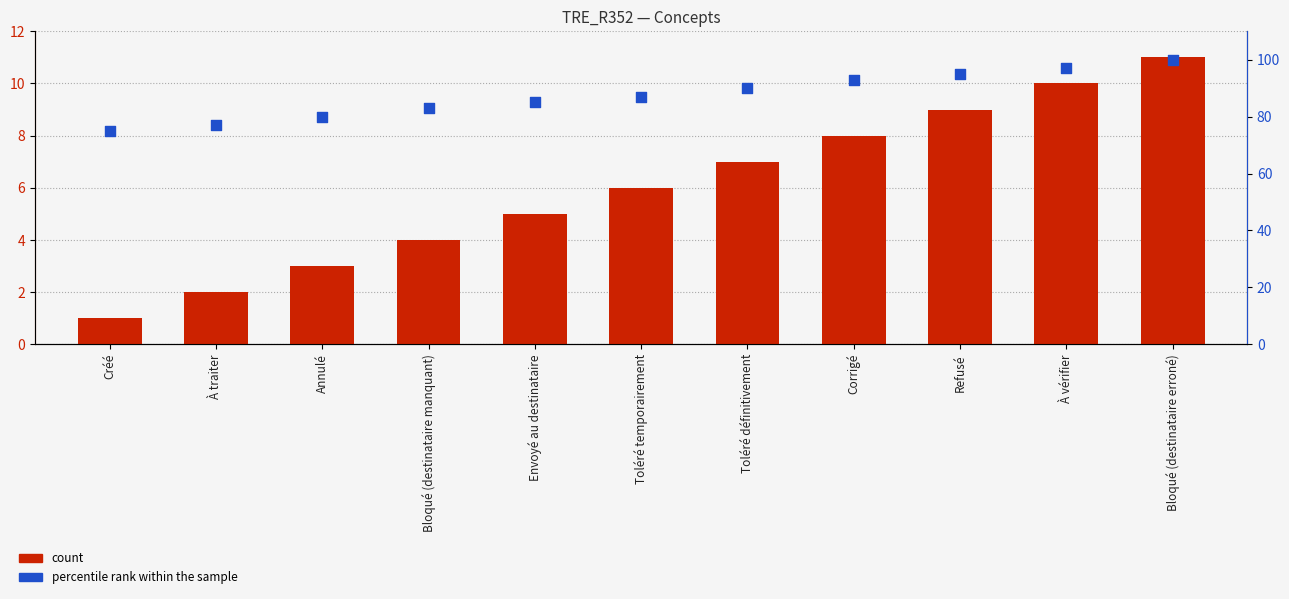

Which series reaches the minimum Y coordinate?

count